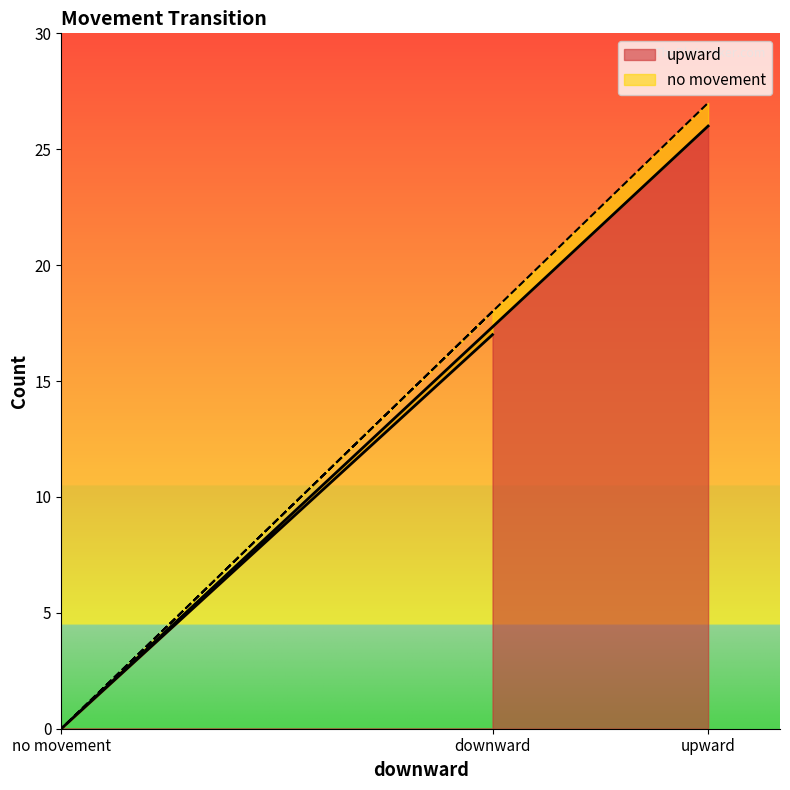

What value does the data have at upward, to the nearest 10?

30